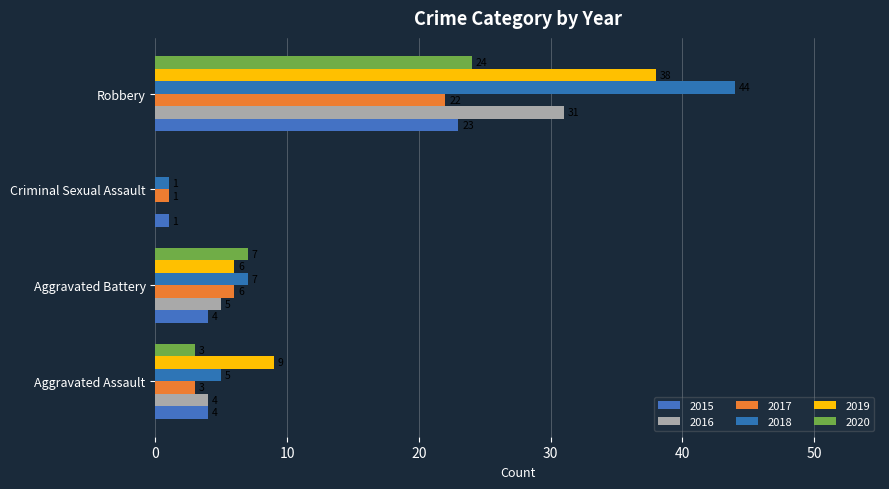

What is the difference between the 2015 values at Aggravated Assault and Robbery?

19